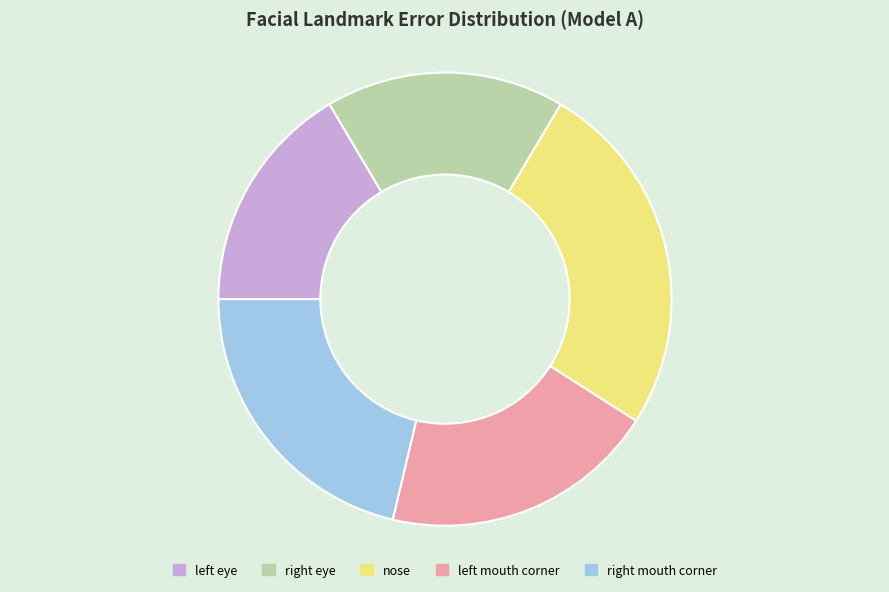

Which category has the biggest portion of the pie?

nose